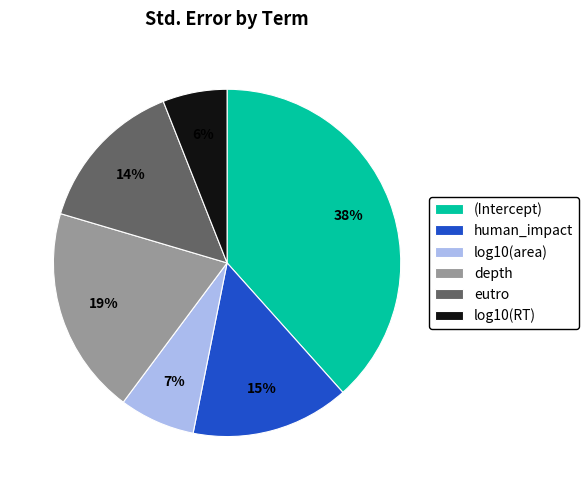

Which has a higher value, log10(RT) or (Intercept)?

(Intercept)